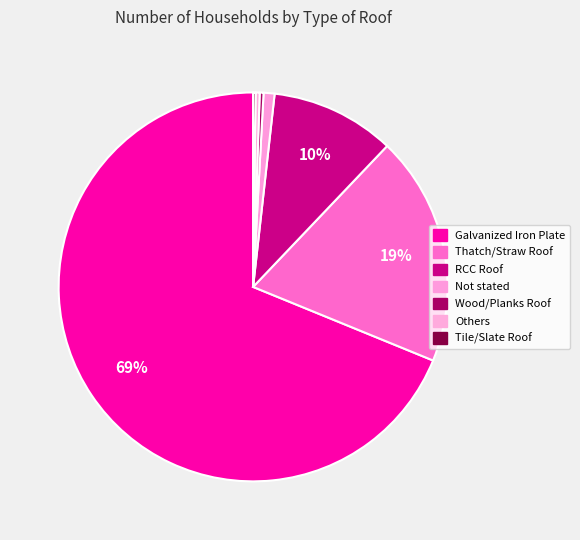

To the nearest percent, what portion does Galvanized Iron Plate represent?

69%